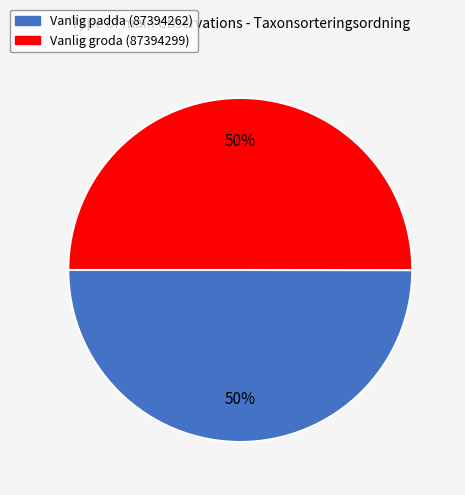

How many segments does this pie chart have?

2